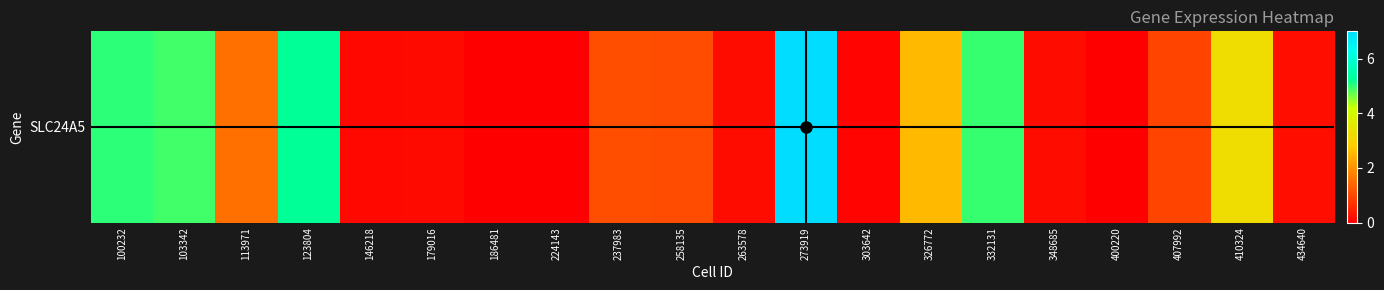

Which category has the highest value across all series?

273919